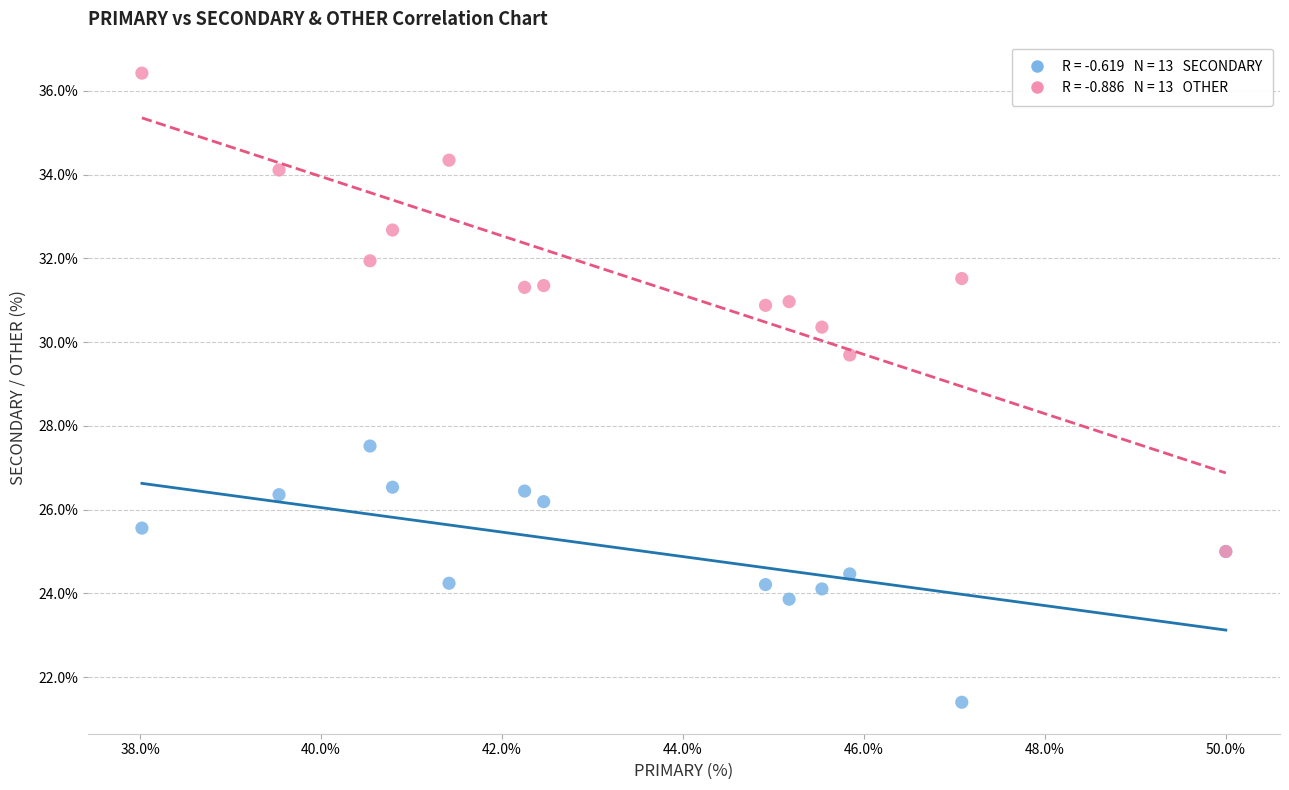

Across all series, what Y value is closest to 28?

27.5